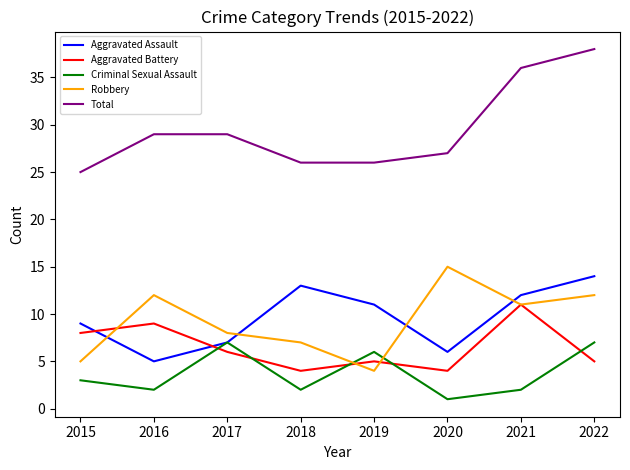

The value of Total at 2017 is 29. True or false?

True